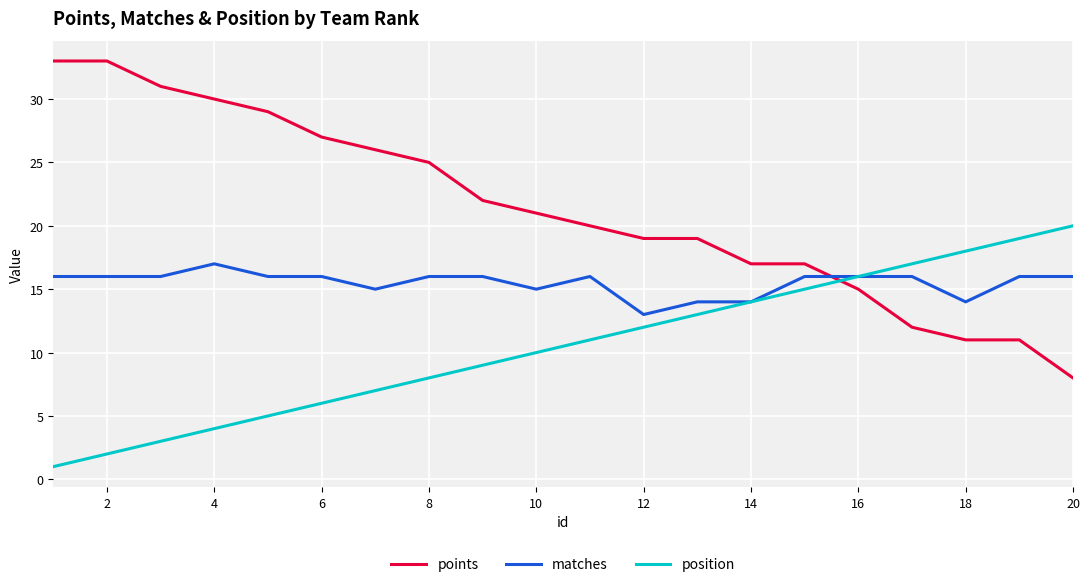

Reading left to right, what are all the values shown in this chart?

points: 33	33	31	30	29	27	26	25	22	21	20	19	19	17	17	15	12	11	11	8
matches: 16	16	16	17	16	16	15	16	16	15	16	13	14	14	16	16	16	14	16	16
position: 1	2	3	4	5	6	7	8	9	10	11	12	13	14	15	16	17	18	19	20